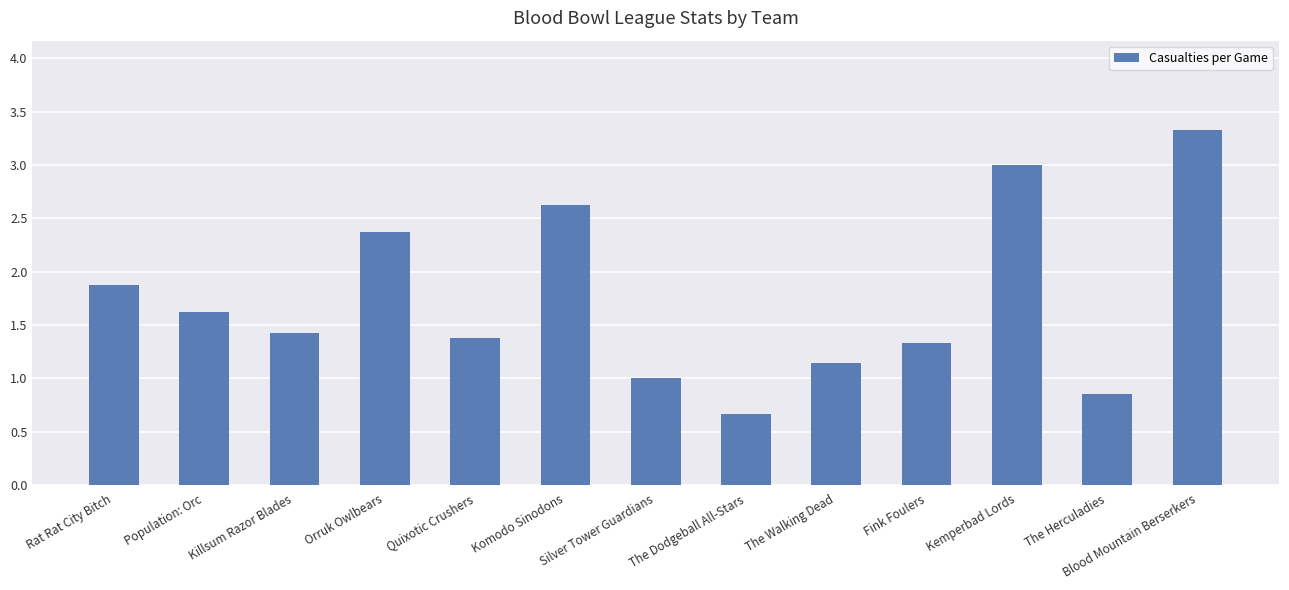

How many bars are there in total?

13